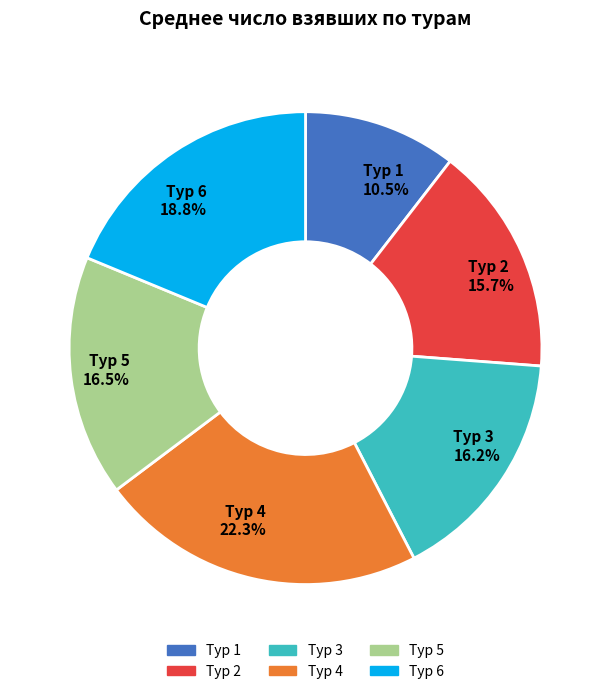

How many segments does this pie chart have?

6